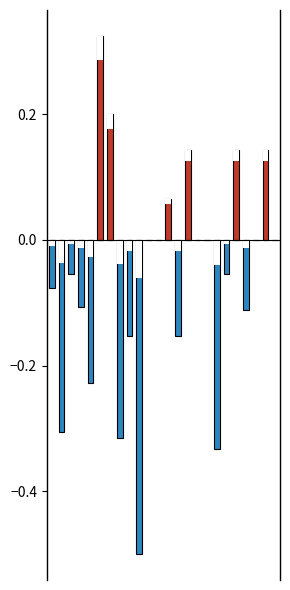

Which series has the largest total across all categories?

positive